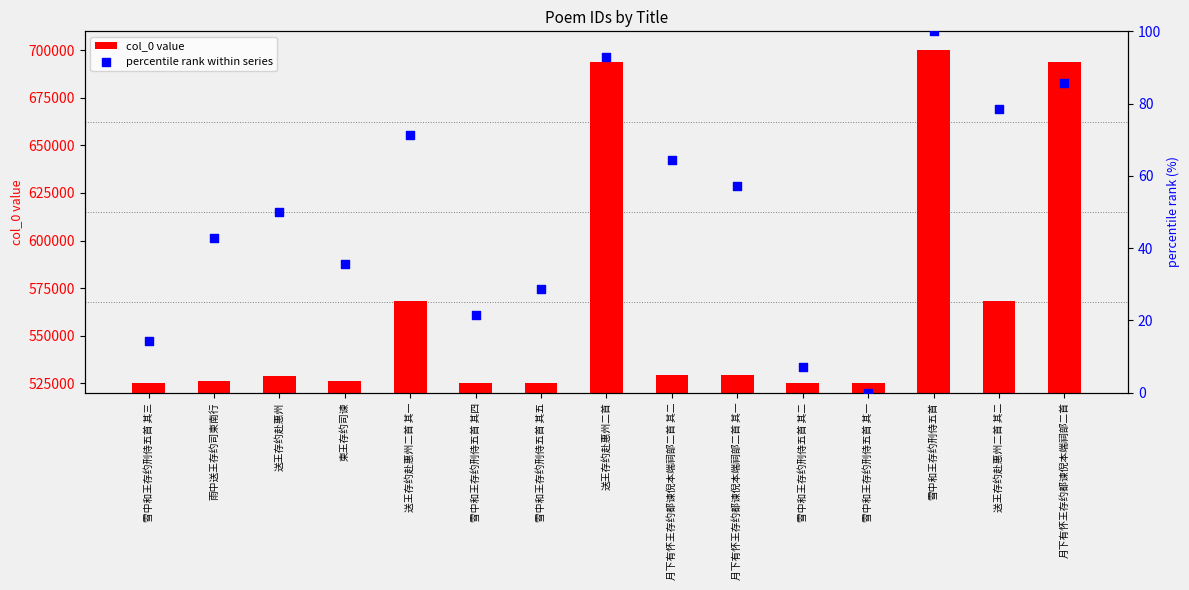

Which series contains the highest Y value?

col_0 value